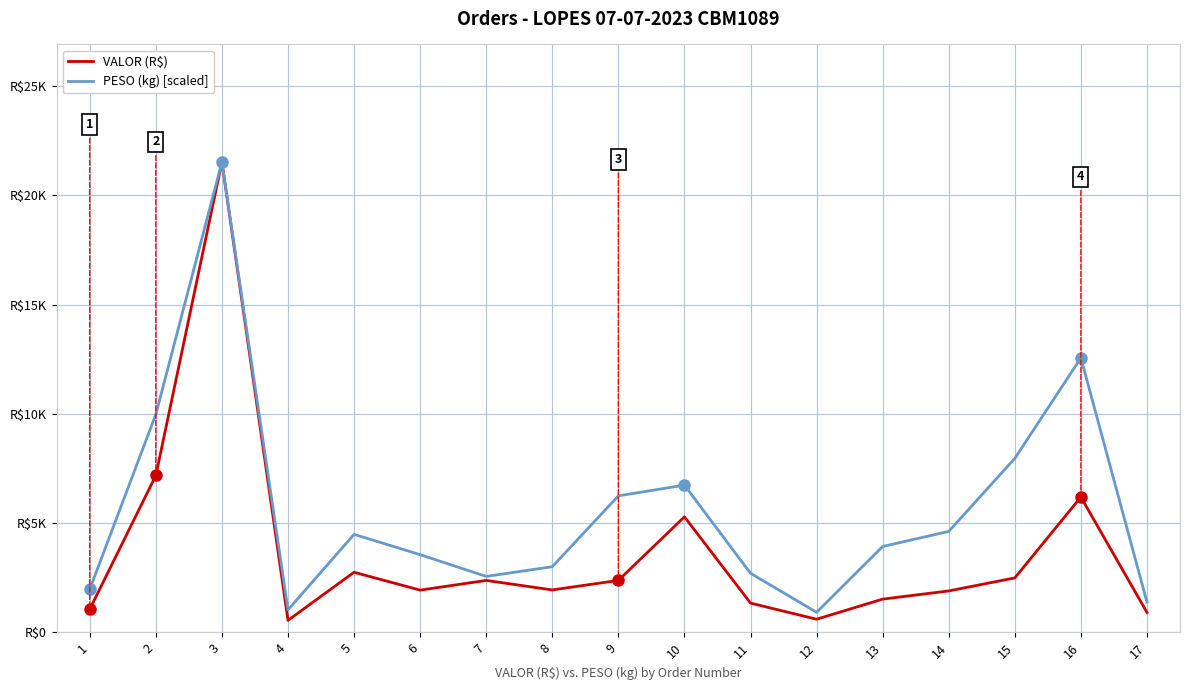

What are all the series names shown in the legend?

VALOR (R$), PESO (kg) [scaled]